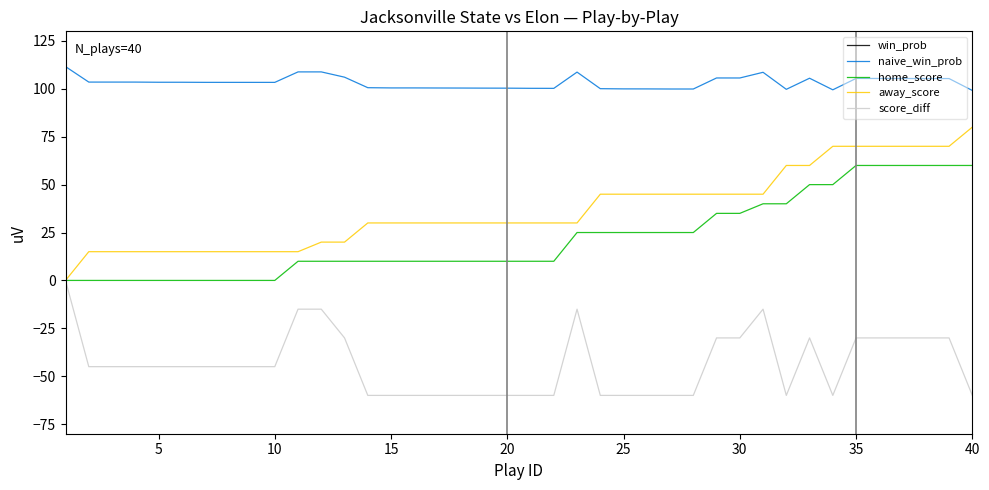

What is the minimum value shown in the chart?

-60.0